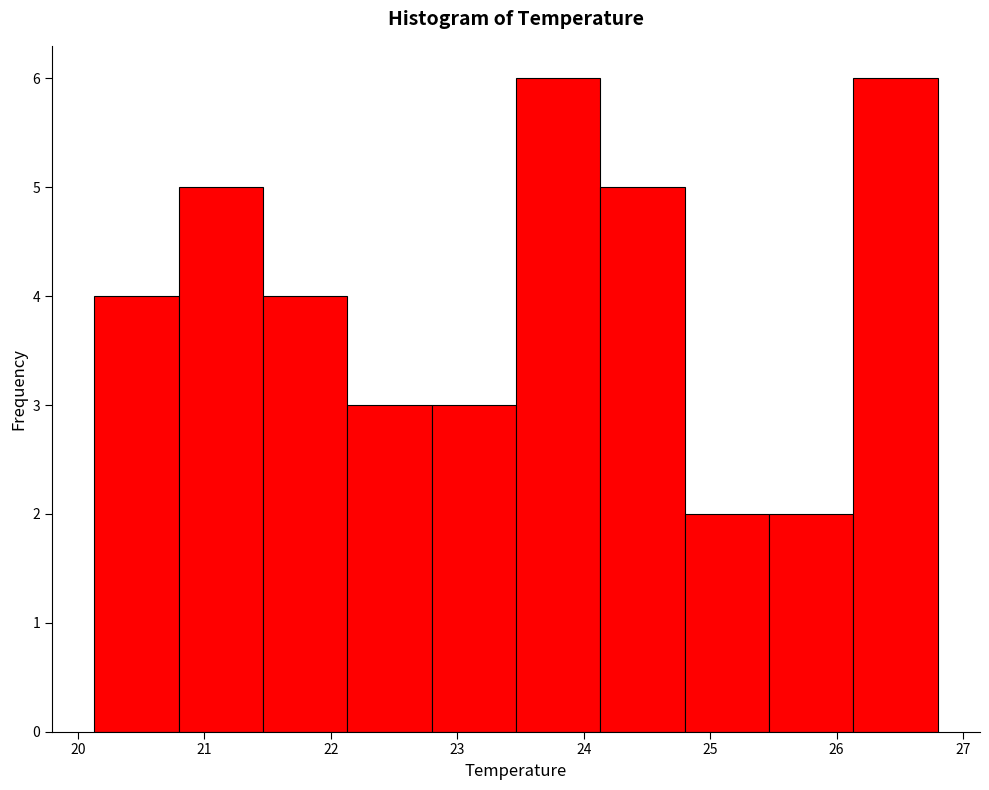

What is the height of the bar covering 24.8 to 25.5 on the x-axis? Neither the bar edges nor the heights are printed on the chart, so give them approximately, as read against the axes.

2